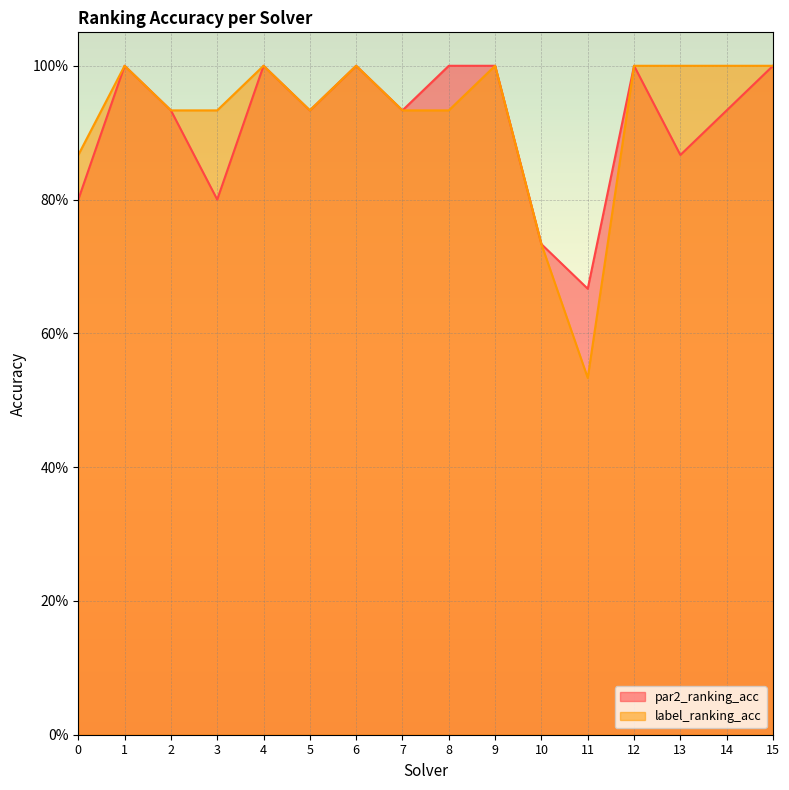

At which category is the sum across all series the highest?

1